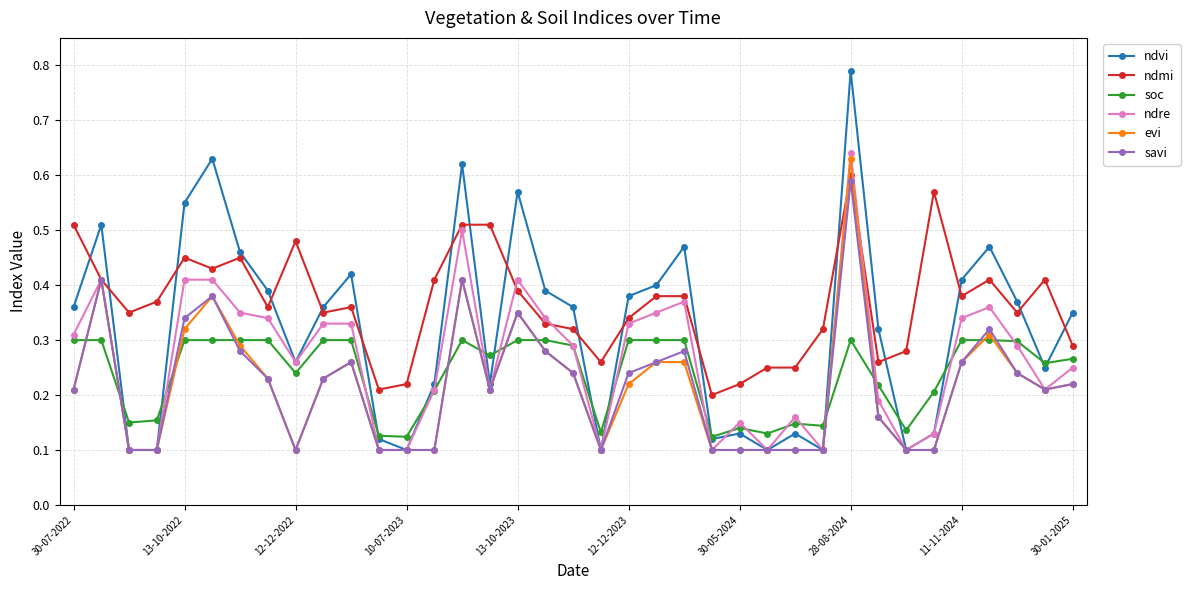

At how many categories does at least one series exceed 0?

37